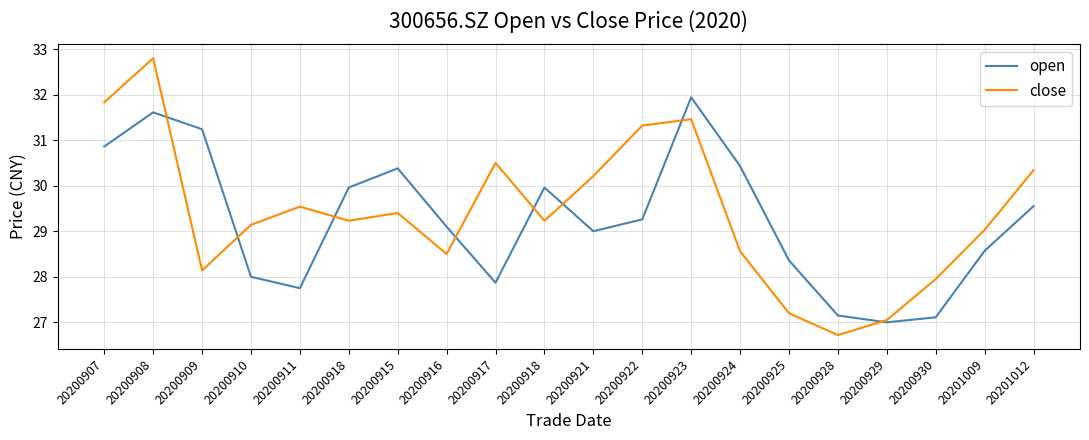

In close, how many points are higher than both neighbors (excluding endpoints)?

5